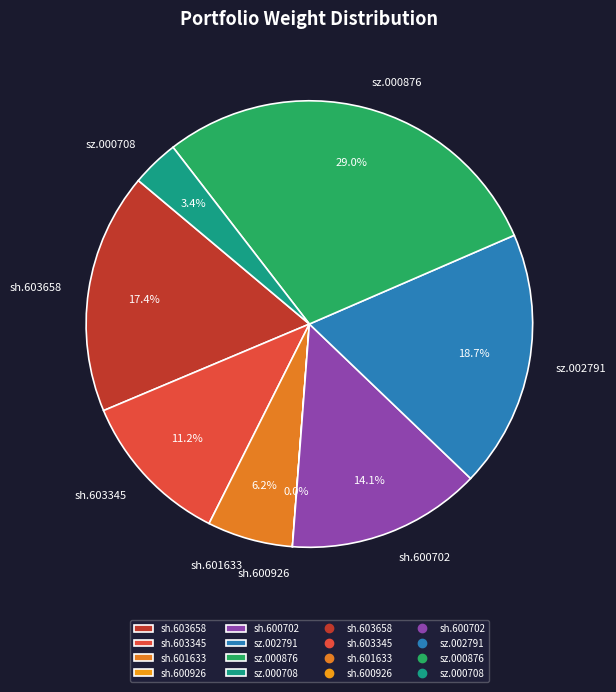

Does sz.000708 represent more than half of the total?

No